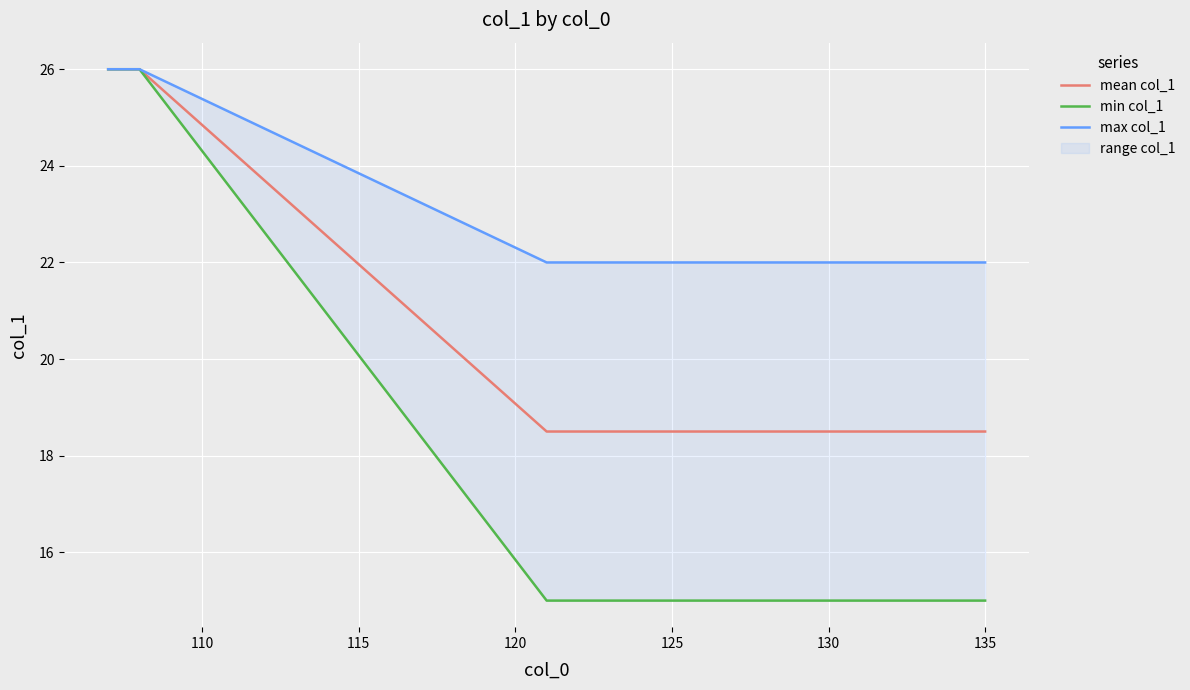

At which label is mean col_1 closest to 22?

115